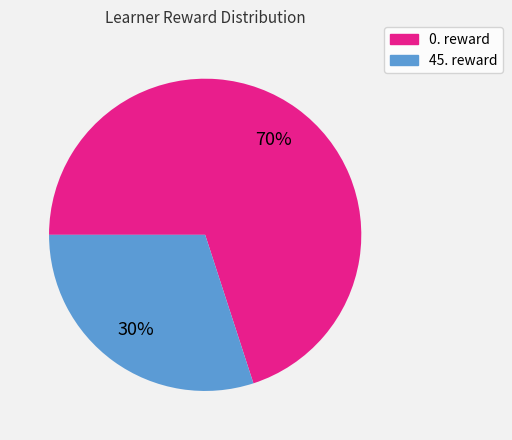

To the nearest percent, what portion does 0. represent?

70%